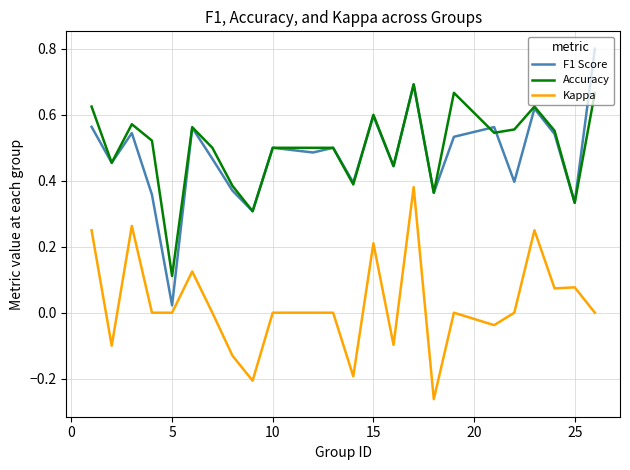

Does the chart display data point markers on the line(s)?

No